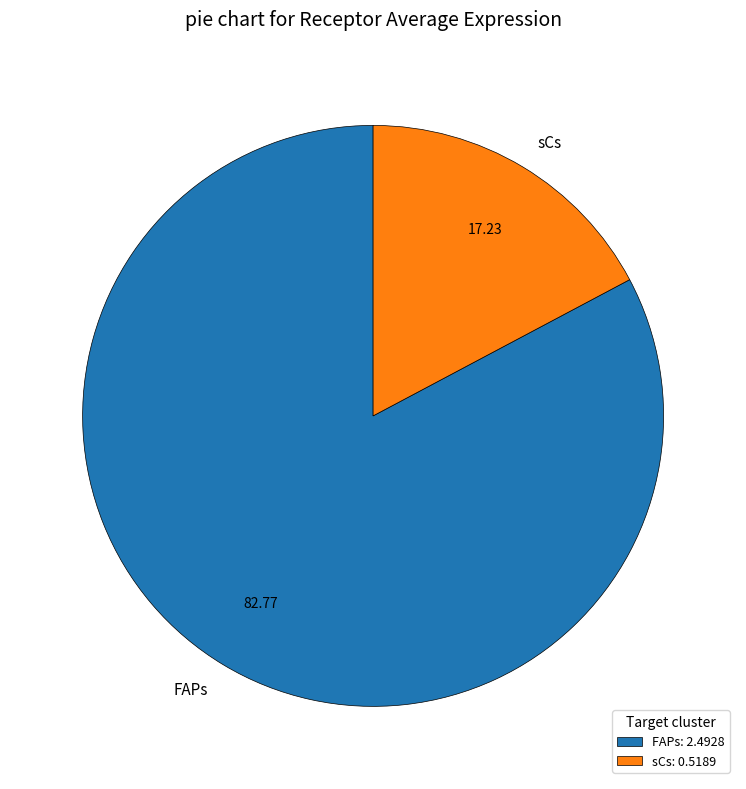

Between sCs and FAPs, which is larger?

FAPs